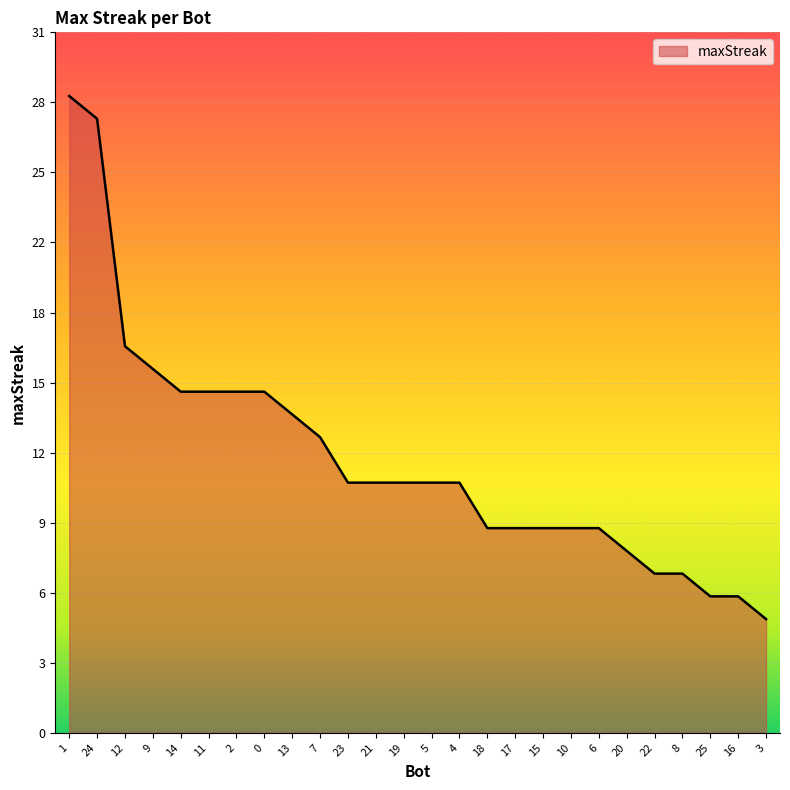

Reading left to right, transcribe all the data shown in this chart.

28	27	17	16	15	15	15	15	14	13	11	11	11	11	11	9	9	9	9	9	8	7	7	6	6	5